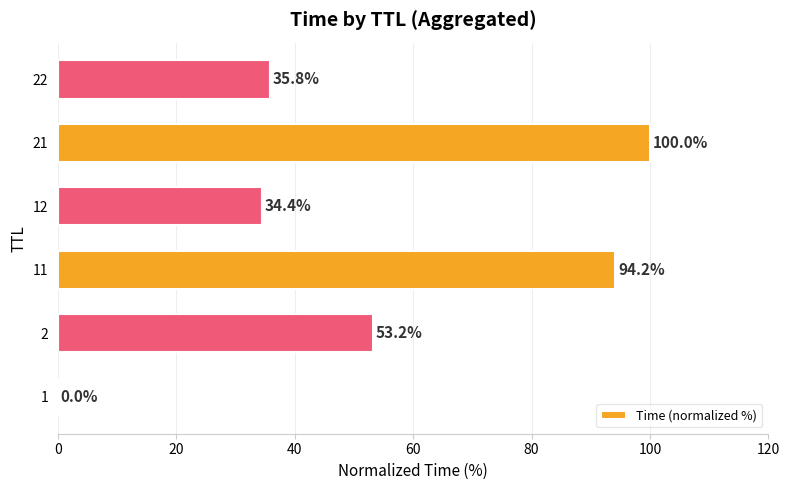

Which has a higher value, 1 or 11?

11